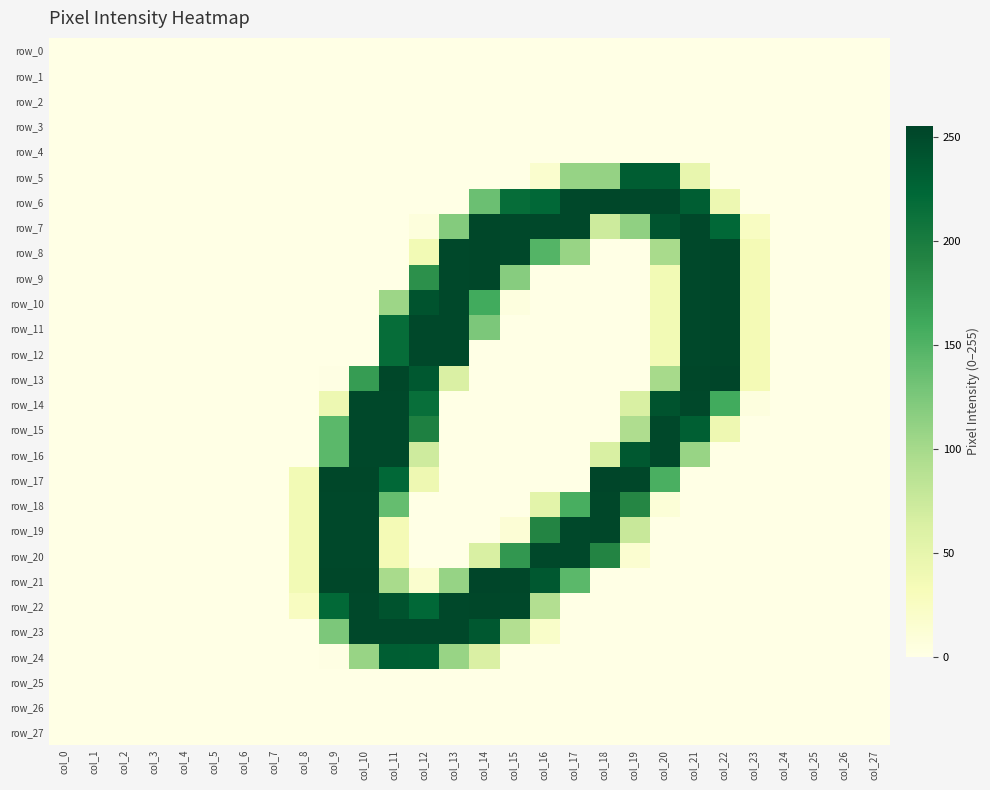

Is it true that row_6 equals -168 at col_23?

False